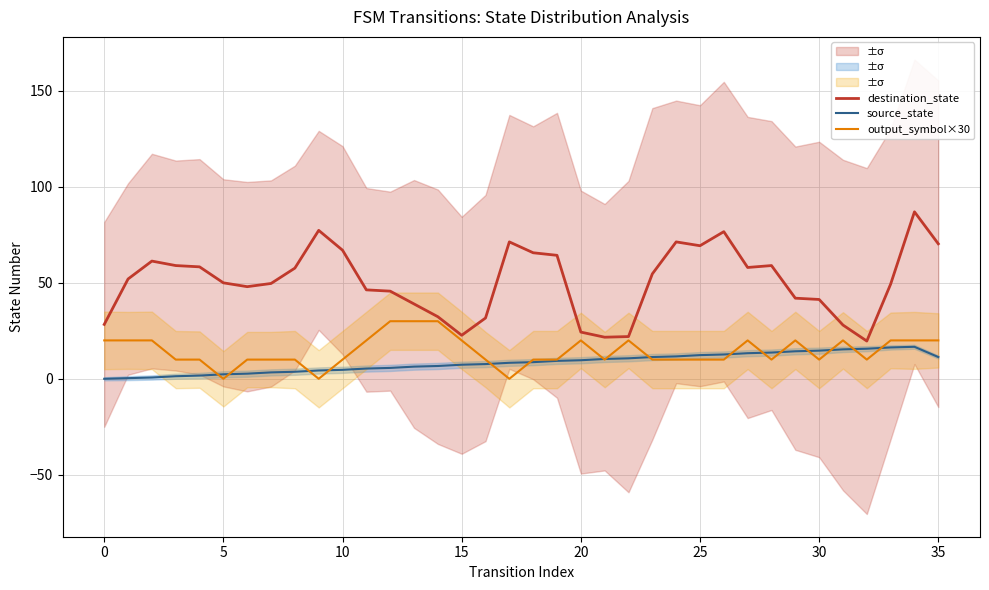

What is the lowest value of the destination_state series?

19.7